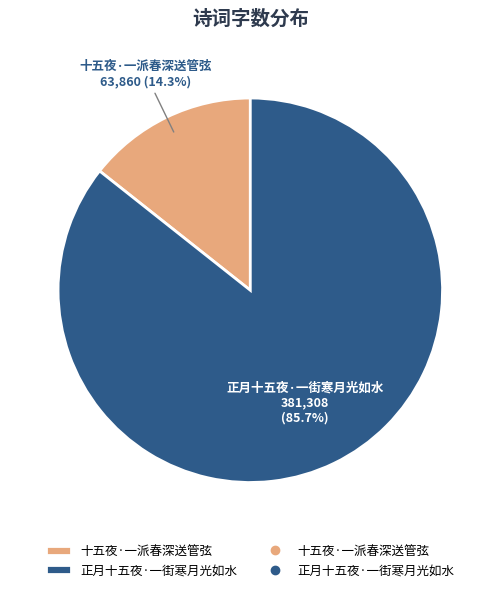

How many segments does this pie chart have?

2